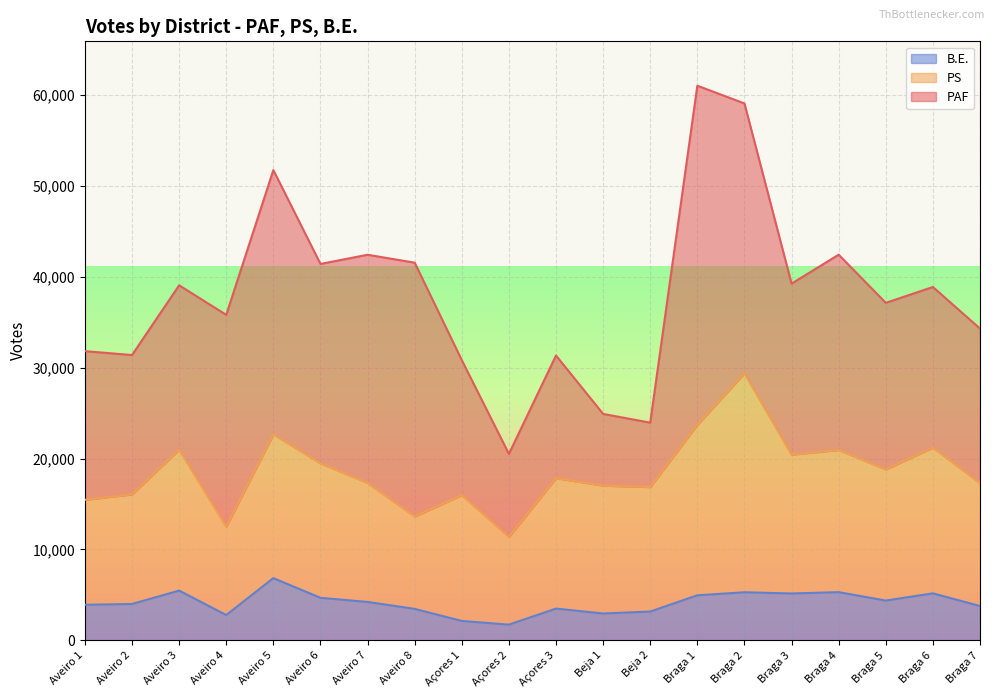

What are all the series names shown in the legend?

B.E., PS, PAF